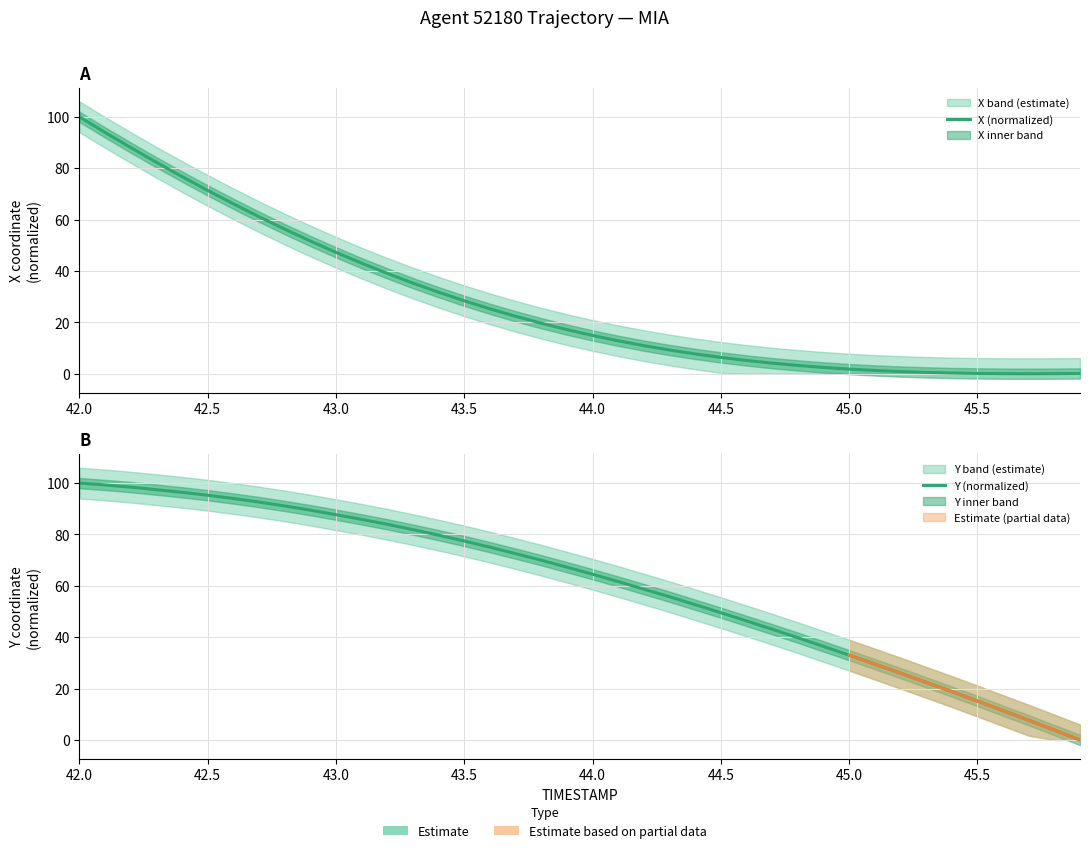

Rank the series by their average value, from highest to lowest.

Y (normalized), X (normalized)